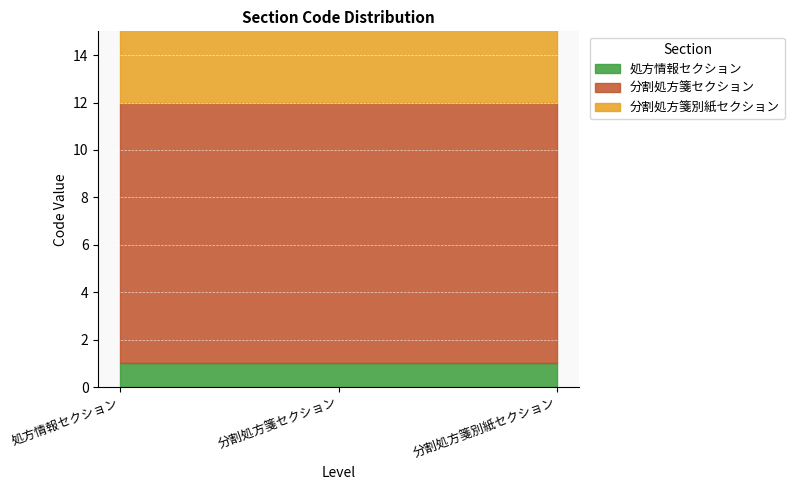

Reading right to left, transcribe all the data shown in this chart.

12	11	1